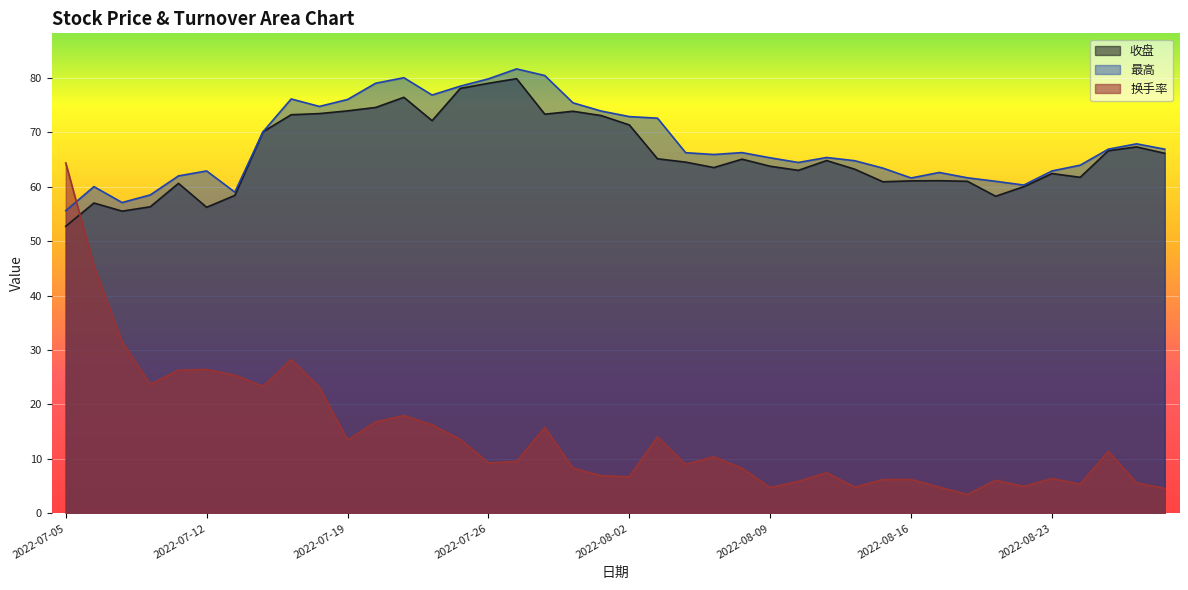

Where is the first local minimum for 收盘?

2022-07-07